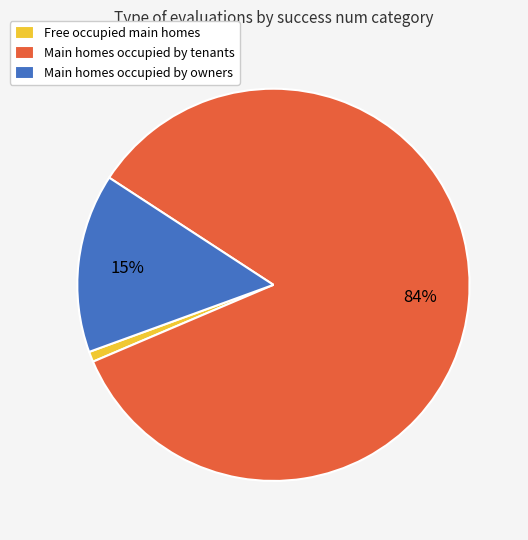

To the nearest percent, what portion does Main homes occupied by owners represent?

15%